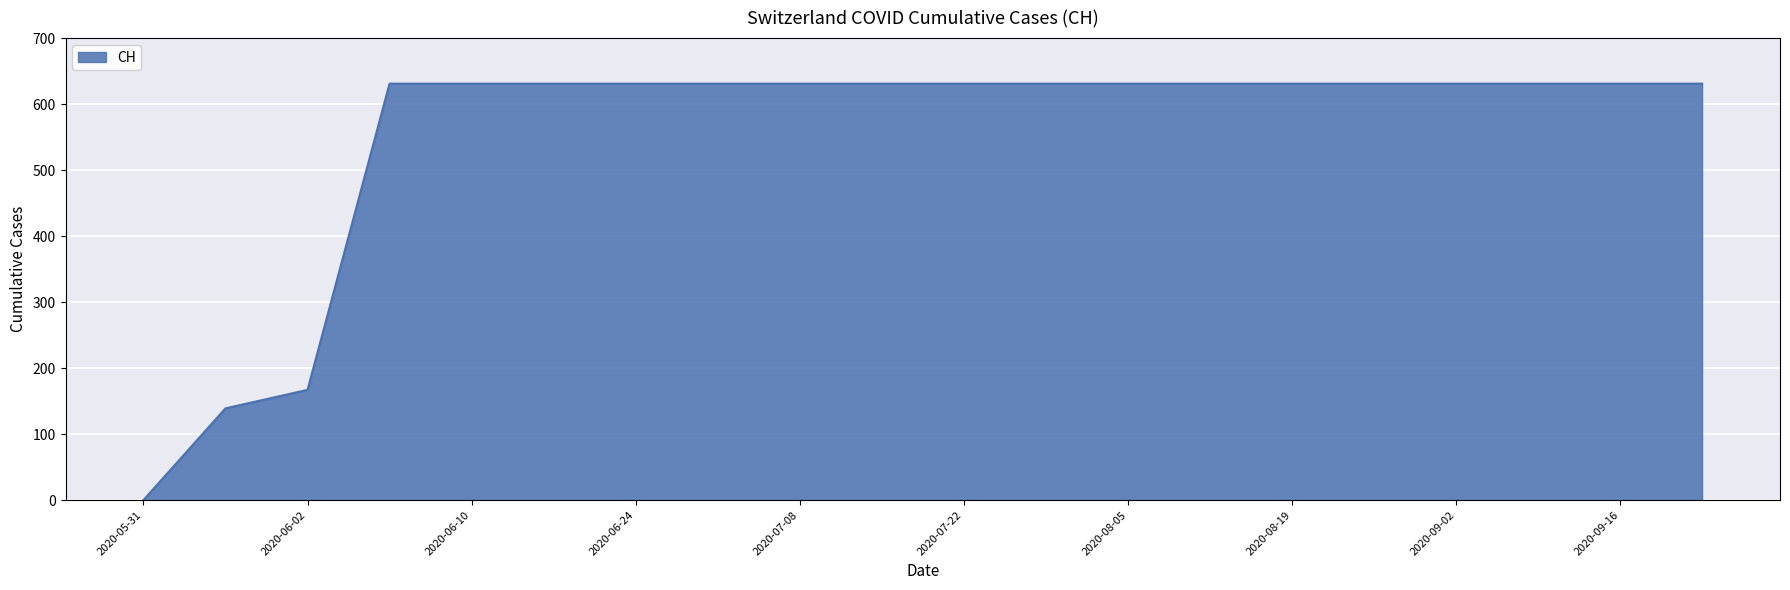

How many values are below 631?

3